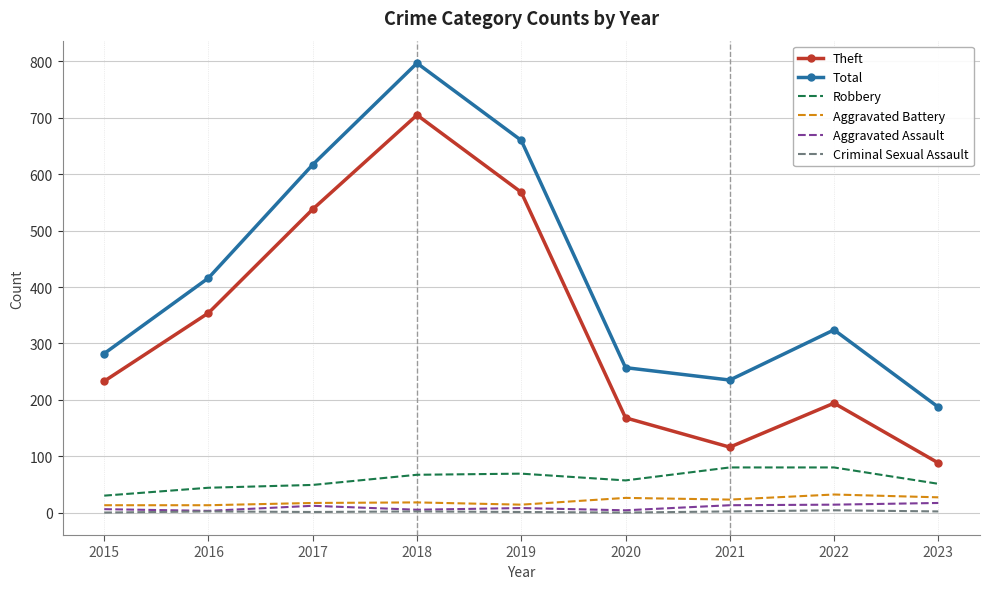

True or false: Criminal Sexual Assault and Total cross at least once.

False